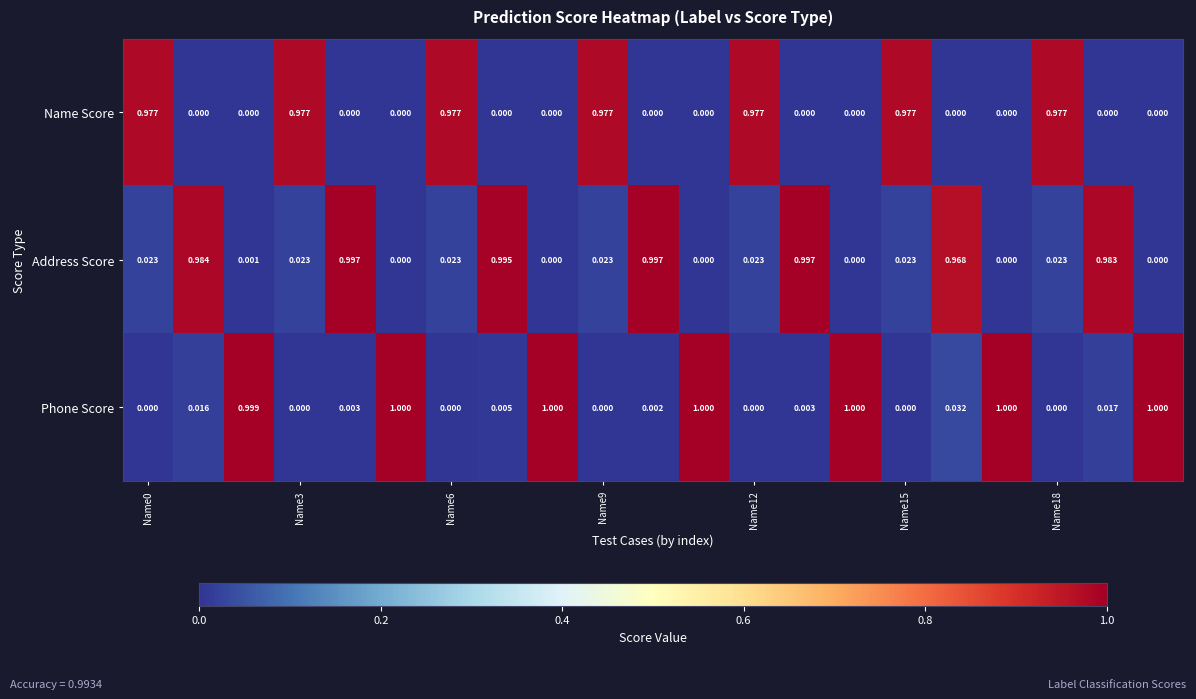

Rank the series by their maximum value, from lowest to highest.

Name Score, Address Score, Phone Score